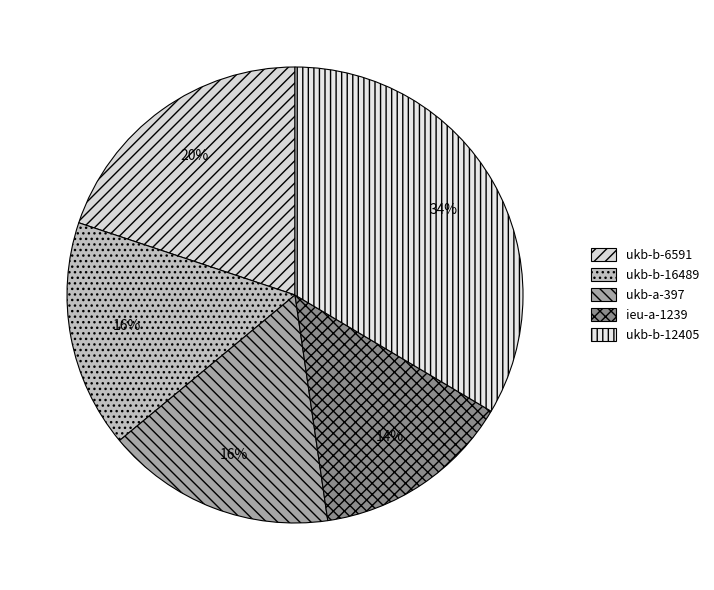

True or false: ieu-a-1239 accounts for 7% of the total.

False